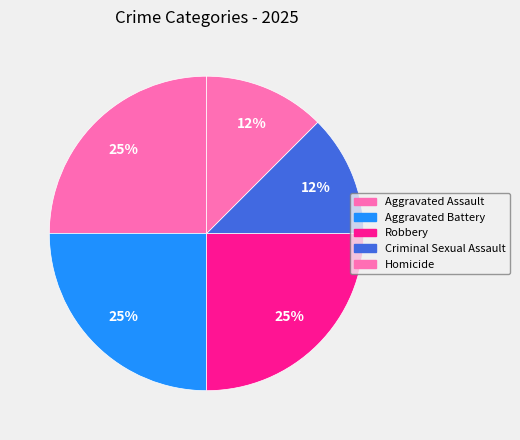

To the nearest percent, what is the combined percentage of Criminal Sexual Assault and Homicide?

25%